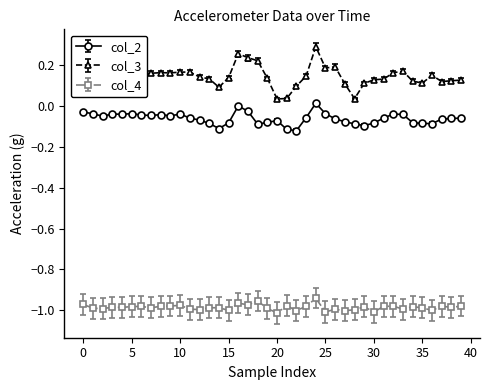

What is the sum of all col_3 values?

5.9